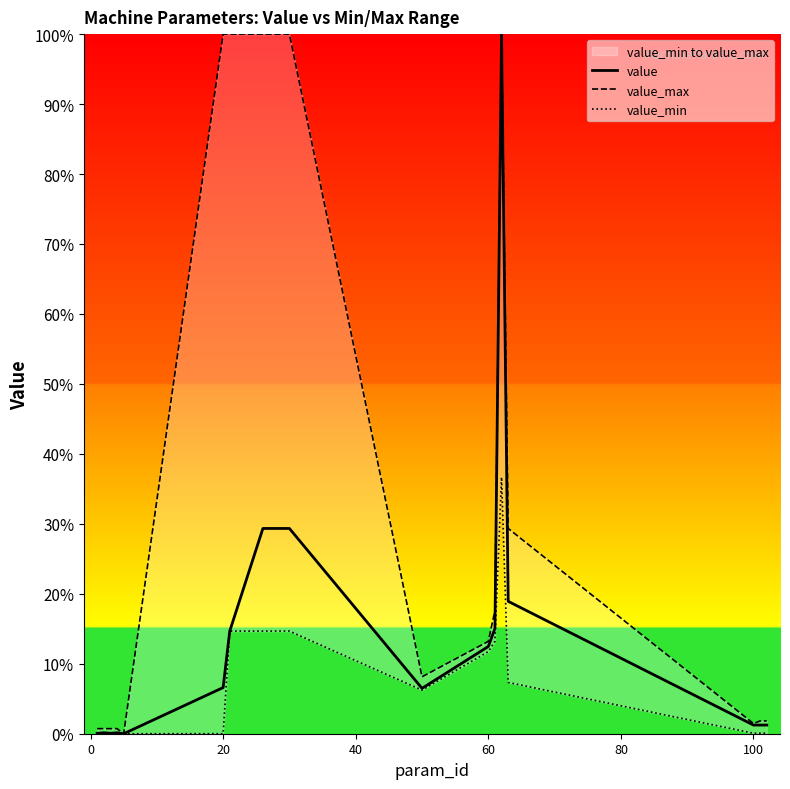

What is the highest value of the value series?

100.0